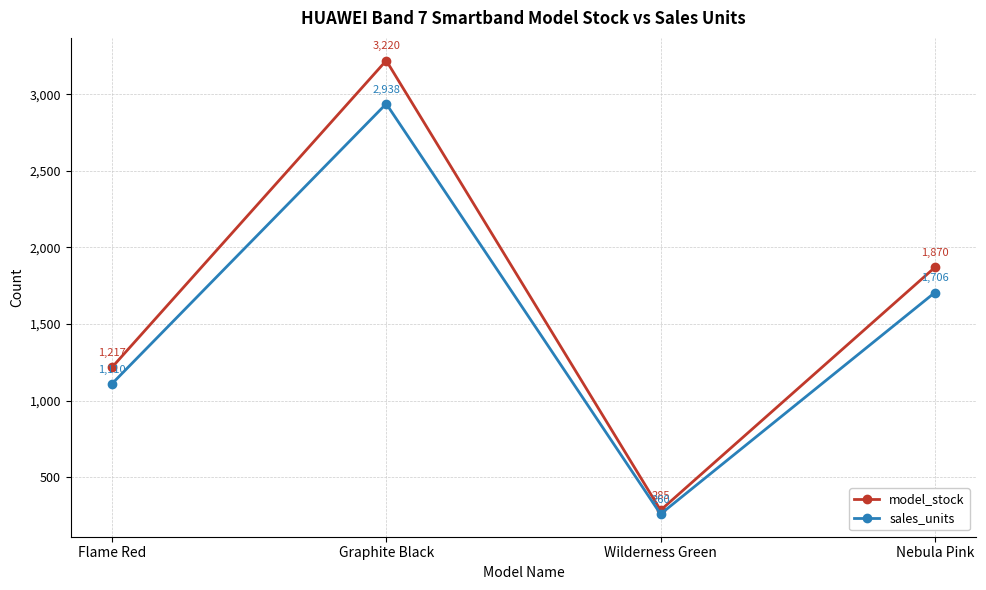

At which label does sales_units first exceed 1706?

Graphite Black